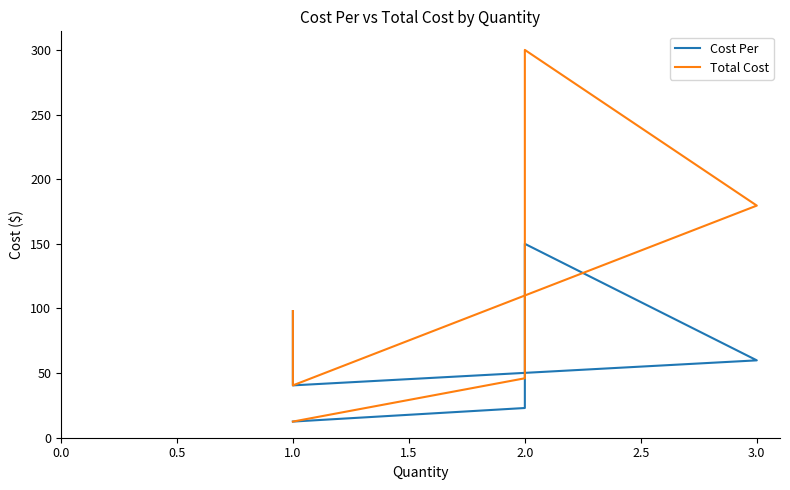

What is the lowest value of the Cost Per series?

12.5